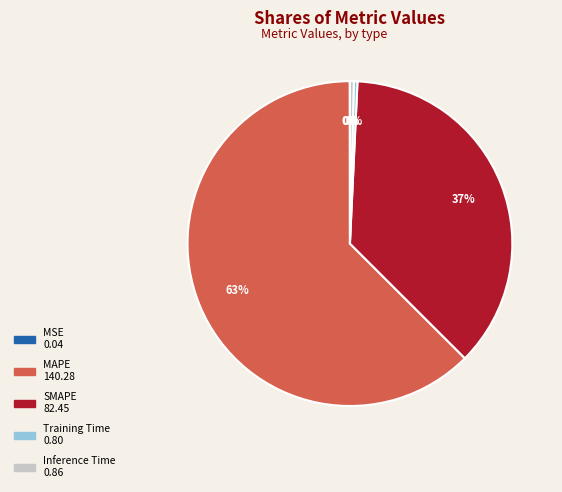

True or false: Inference Time accounts for 0% of the total.

True